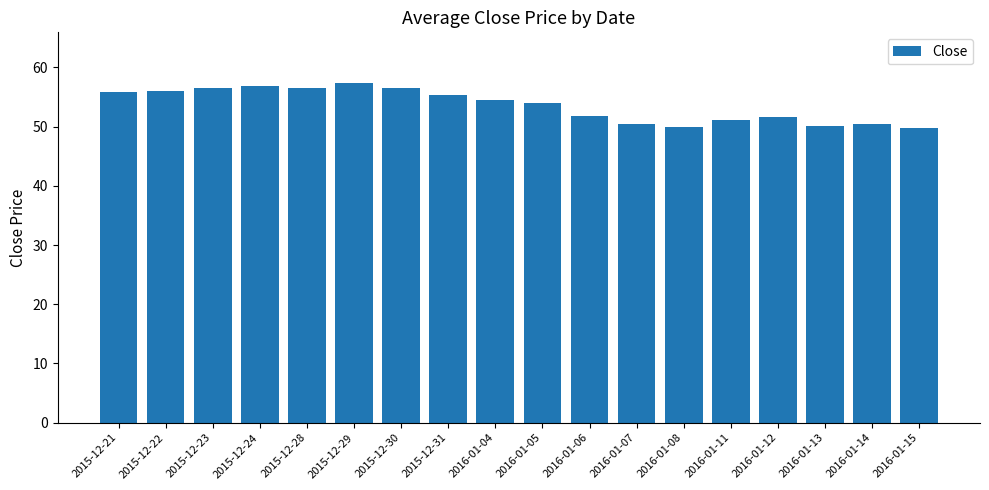

Count the number of data series in this chart.

1